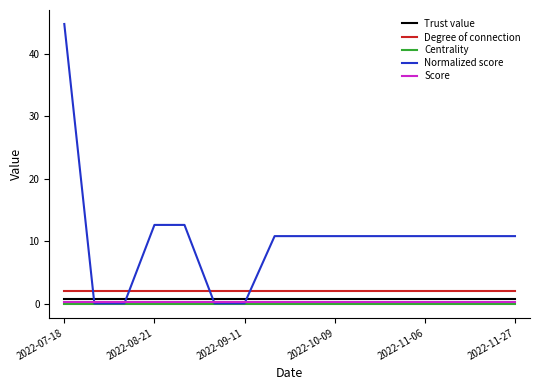

How many series are shown in this chart?

5